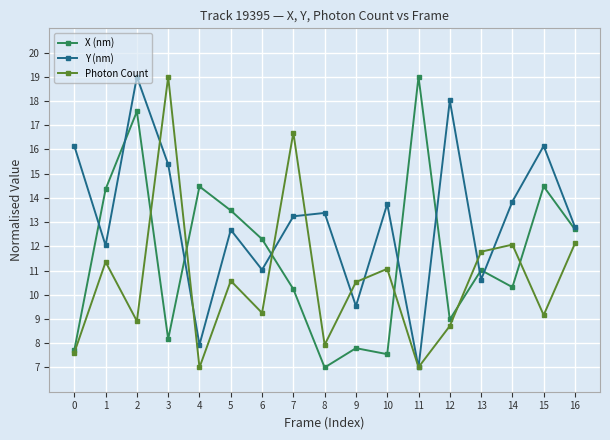

What is the difference between the X (nm) values at 11 and 1?

4.6